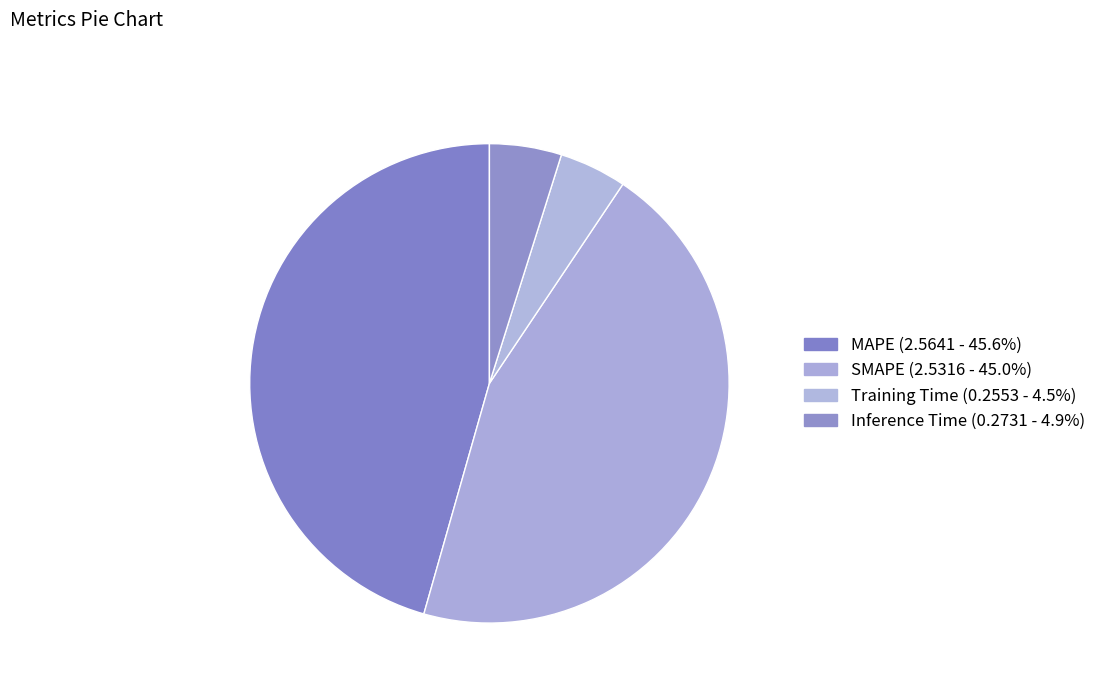

How many slices are in this pie chart?

4